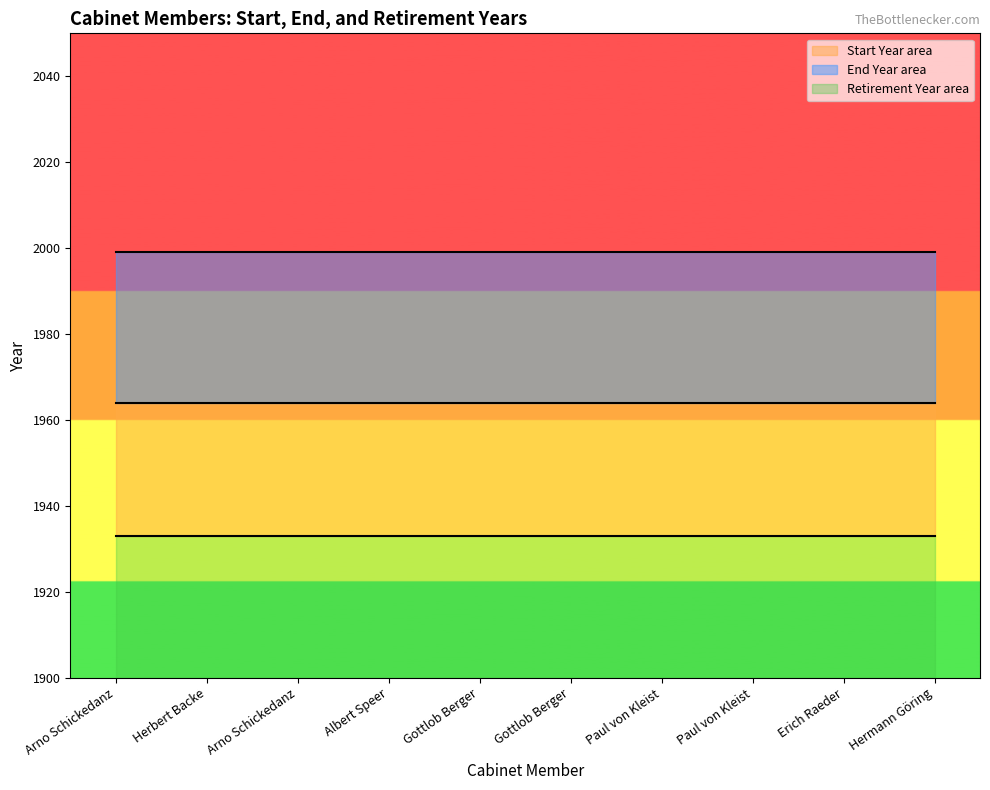

True or false: Retirement Year has a value of 1999 at Paul von Kleist.

True